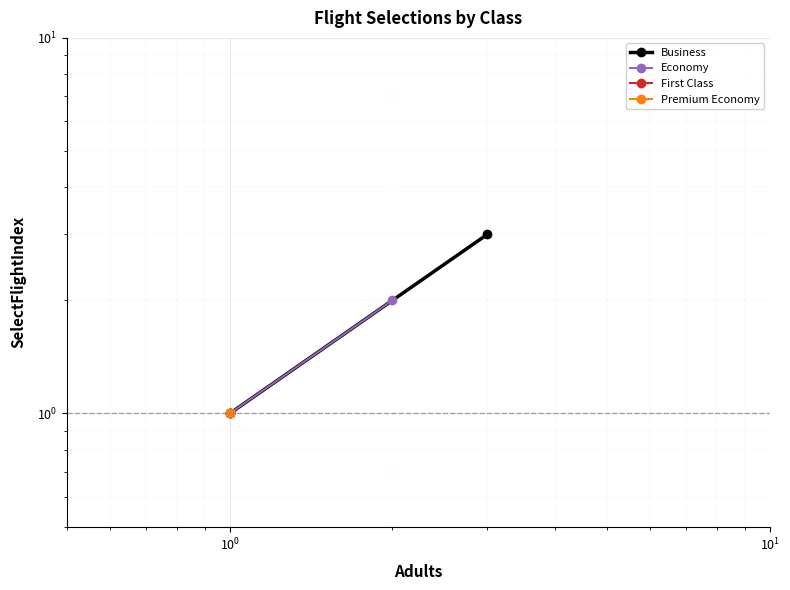

Is it true that Economy equals 0 at $\mathdefault{10^{-1}}$?

False